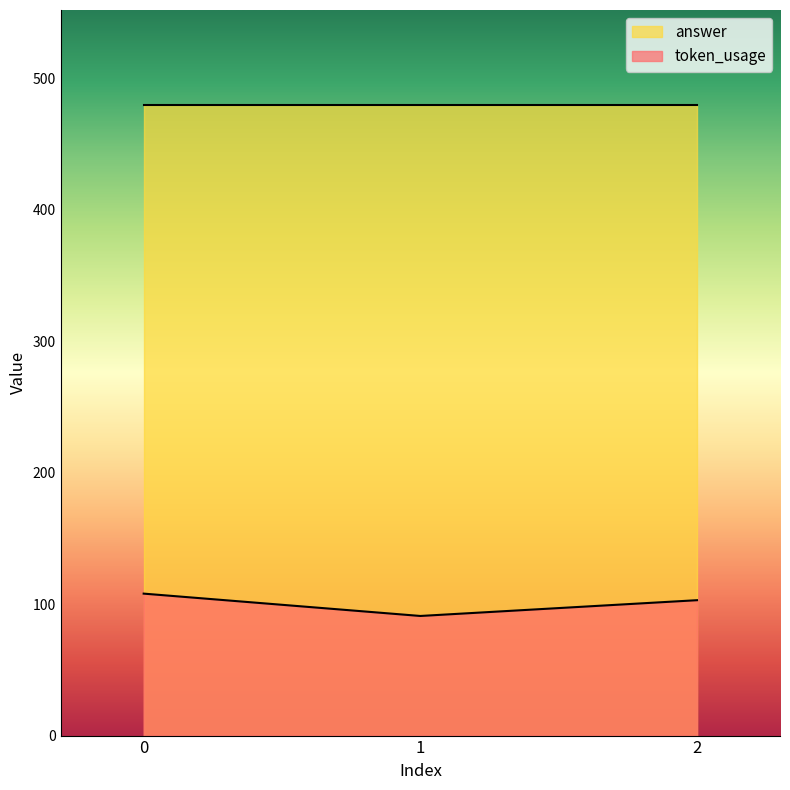

What is the approximate value at 0?

108